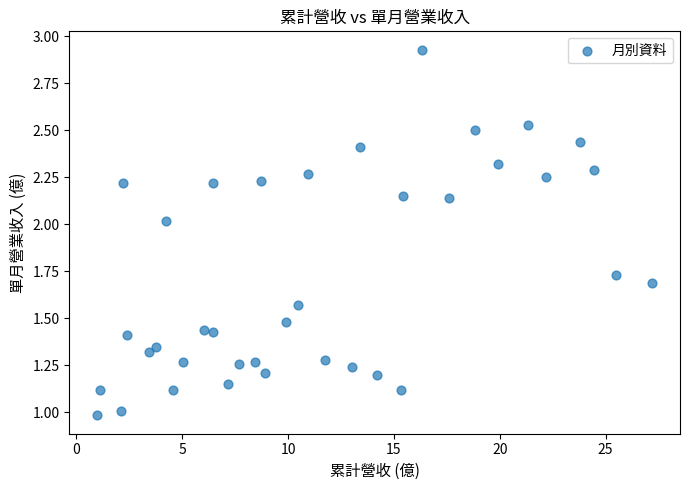

What is the range of X values (max minus min)?

26.2